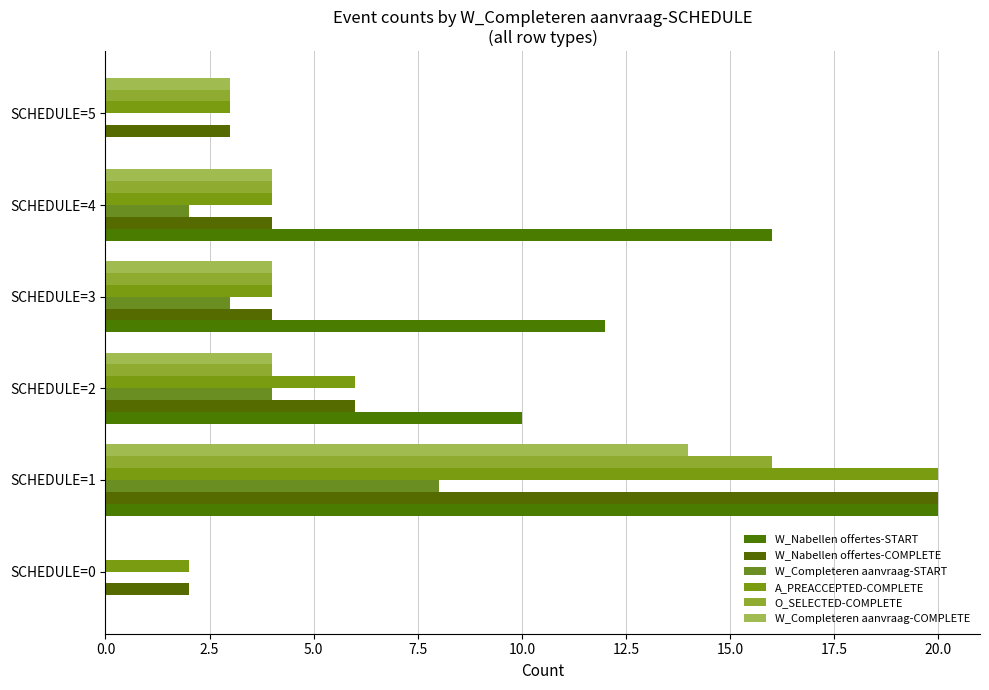

How many positive values does the W_Completeren aanvraag-COMPLETE series have?

5